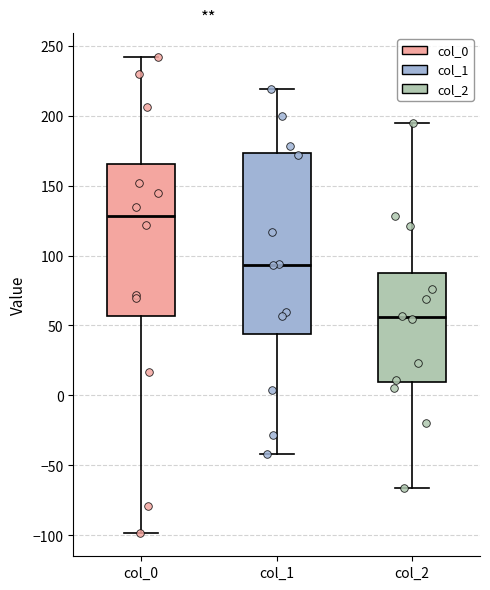

Which box is the tallest, from its lower edge to its upper edge?

col_1